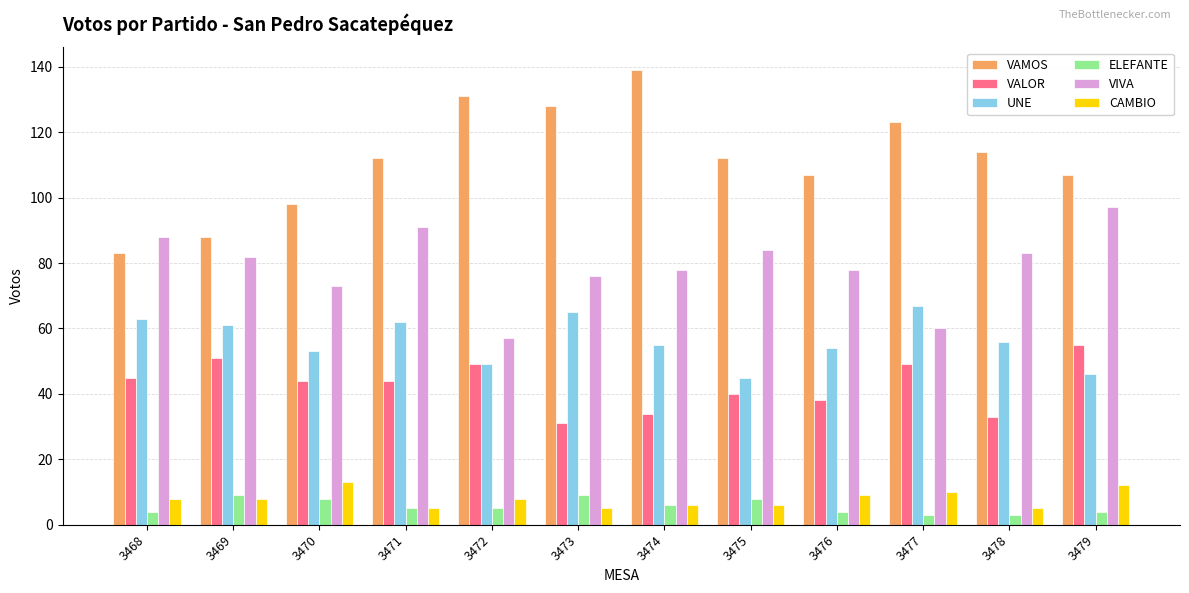

List the series in order of their peak value, highest first.

VAMOS, VIVA, UNE, VALOR, CAMBIO, ELEFANTE